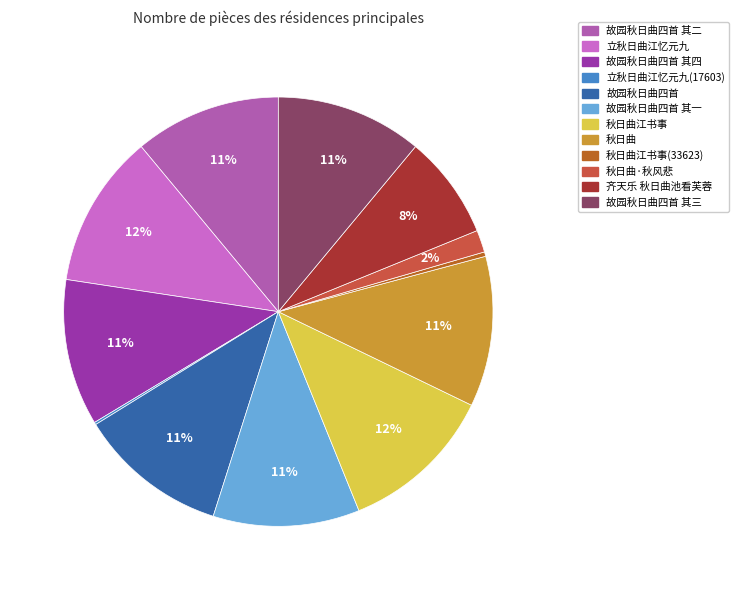

Is it true that 秋日曲·秋风悲 is 2% of the pie?

True